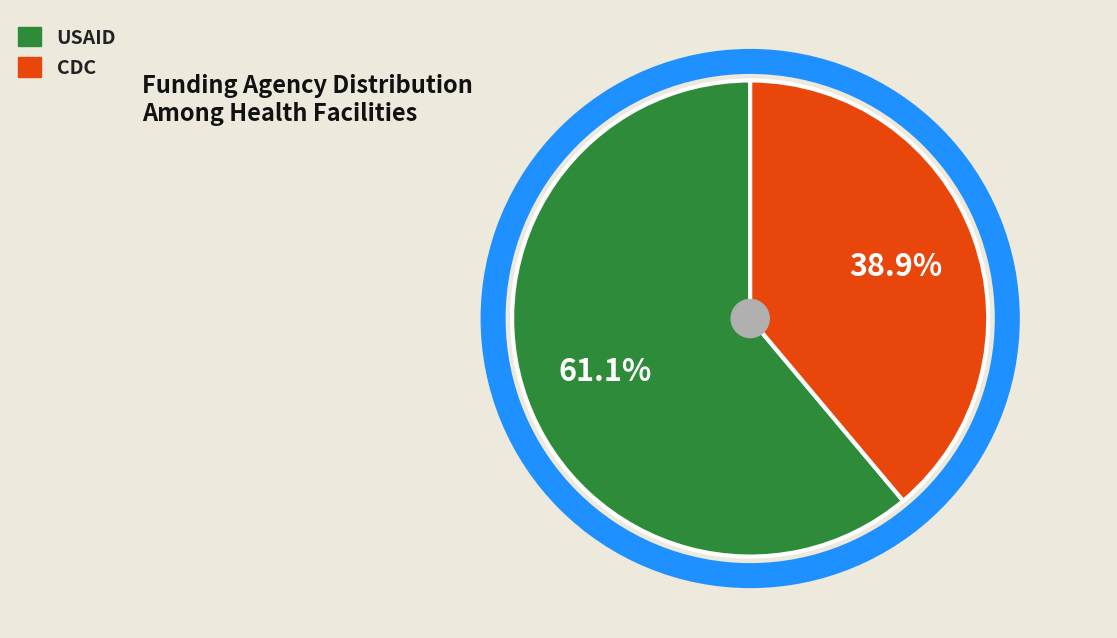

To the nearest percent, what portion does USAID represent?

61%